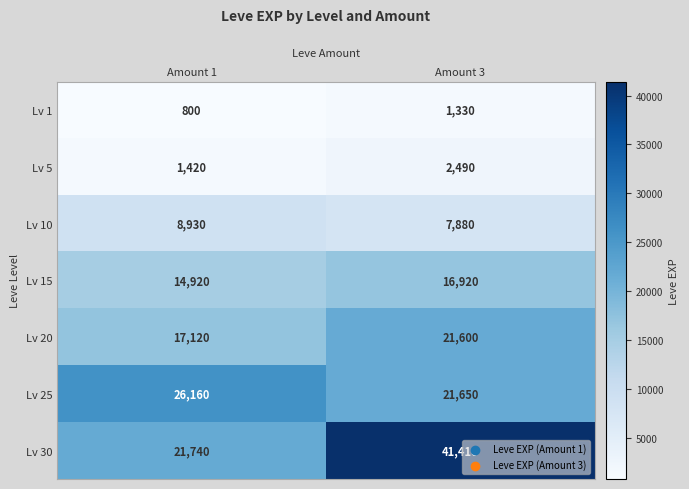

Read the Lv 30 value at Amount 1, to the nearest 10.

21740